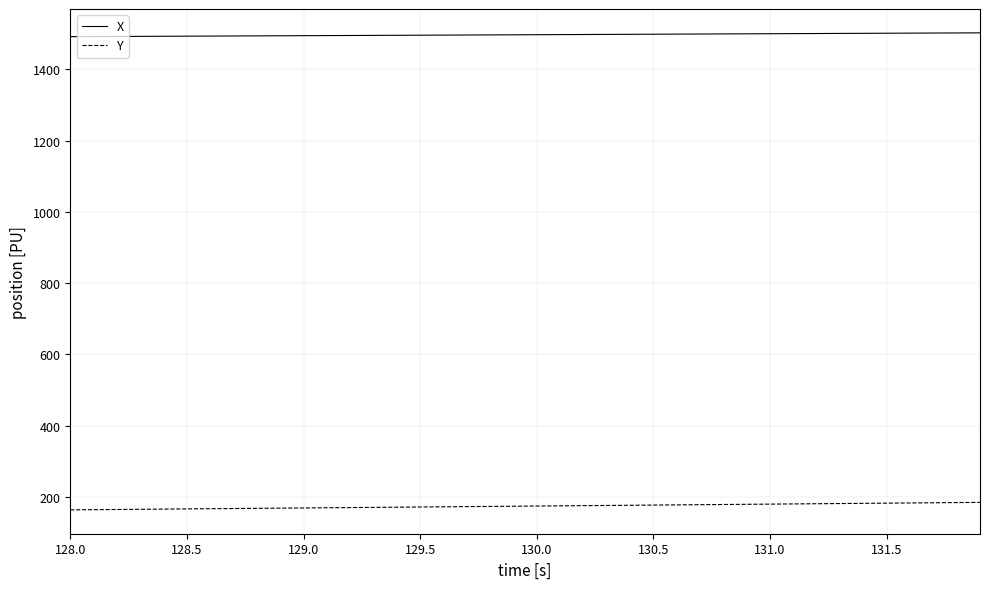

What is the lowest value of the Y series?

164.2